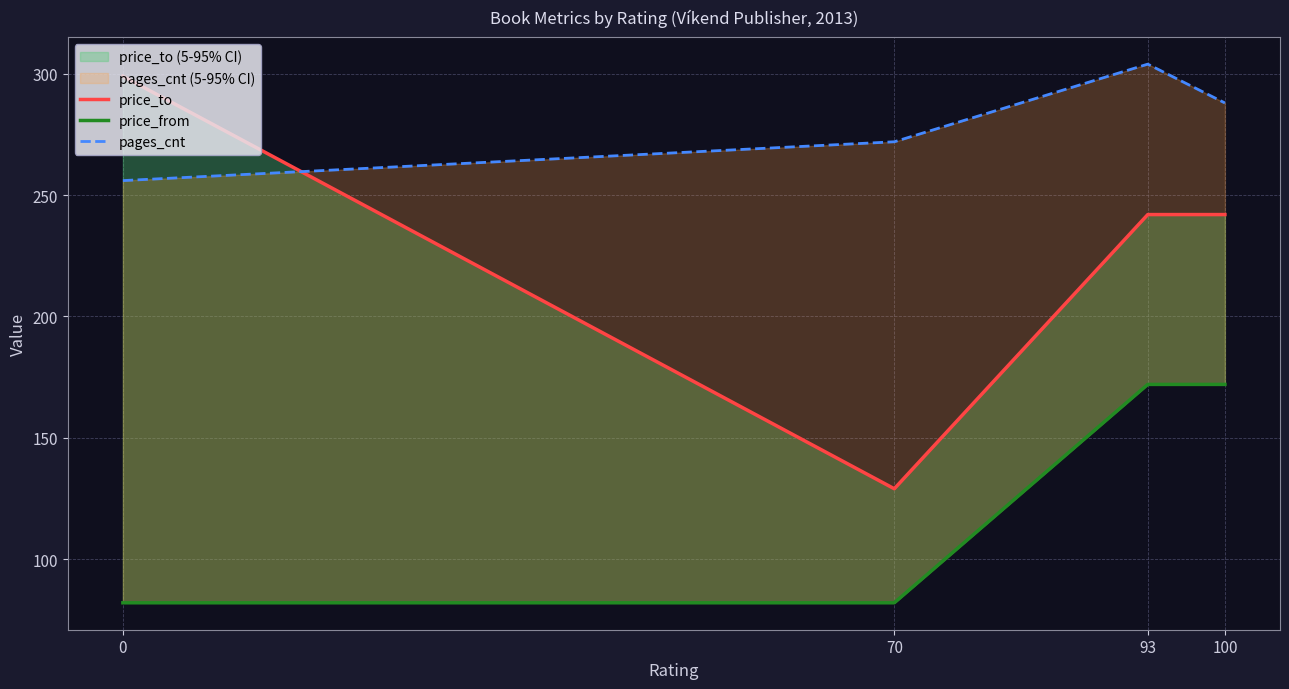

After their last crossing, which series has the higher values: pages_cnt or price_to?

pages_cnt